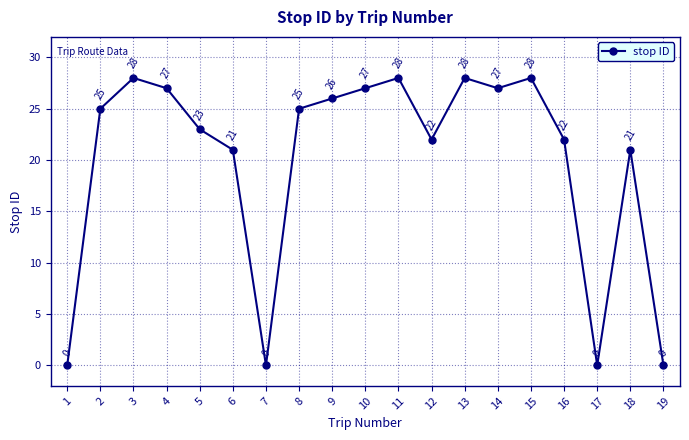

How many lines are shown in the chart?

1